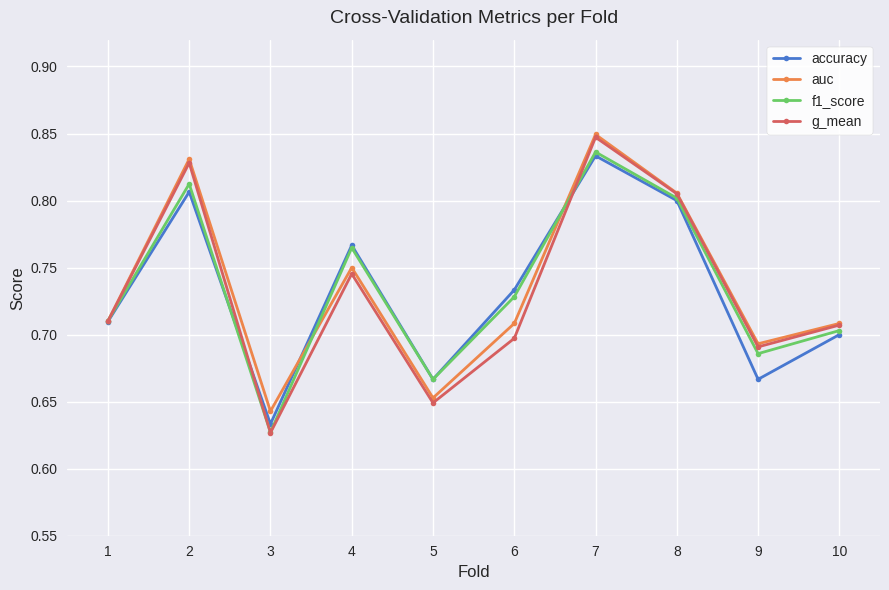

How many g_mean values are between 0 and 1?

10